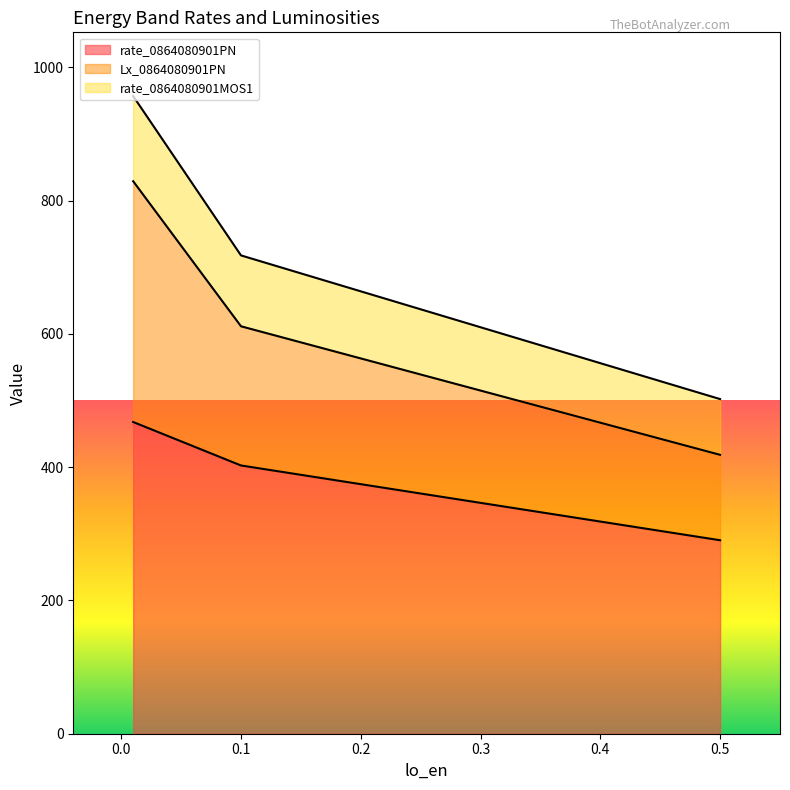

What is the maximum value shown in the chart?

956.8